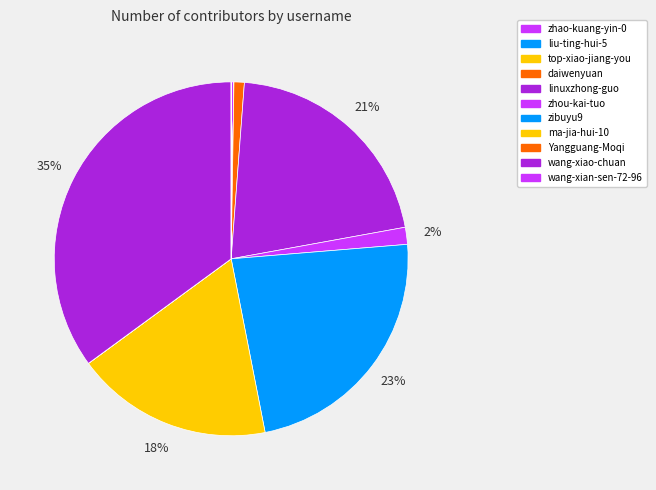

What is the total percentage of zhou-kai-tuo and wang-xiao-chuan?

36.6%